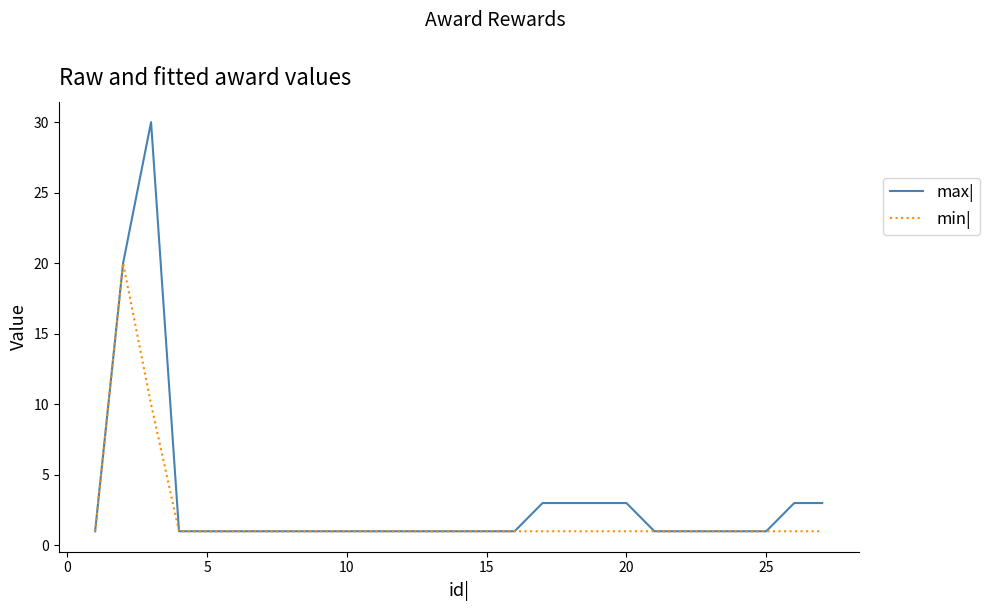

What is the greatest value displayed?

30